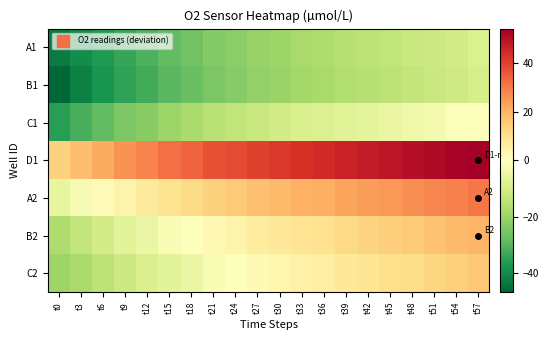

Which category has the highest value across all series?

t57